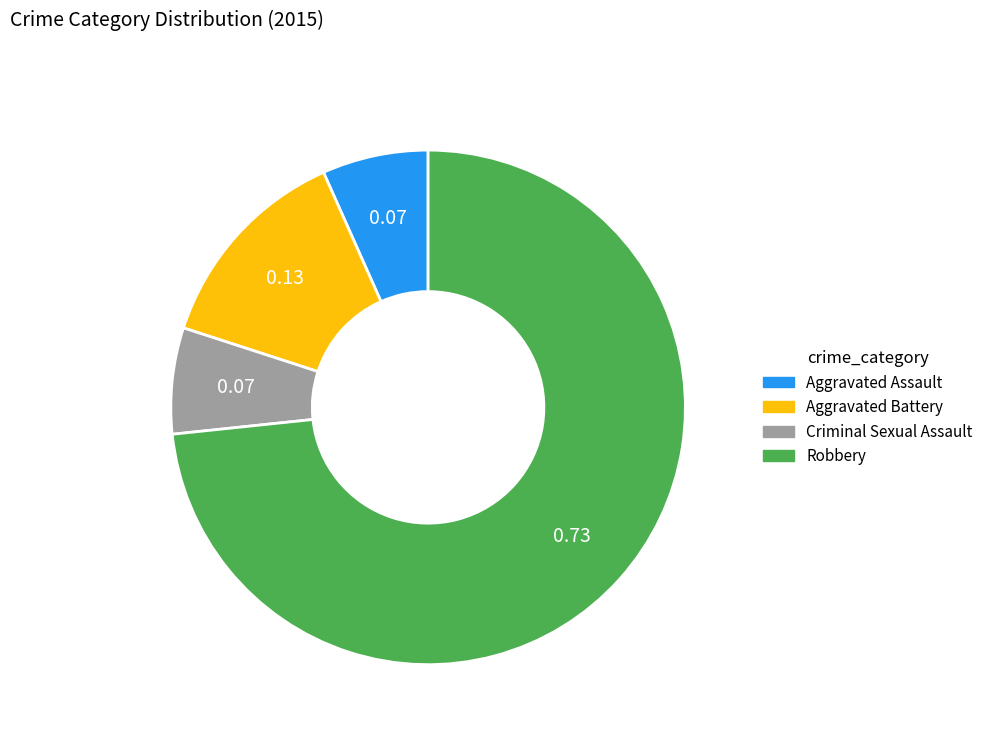

Approximately how many times larger is the value at Aggravated Assault compared to Criminal Sexual Assault?

1.0